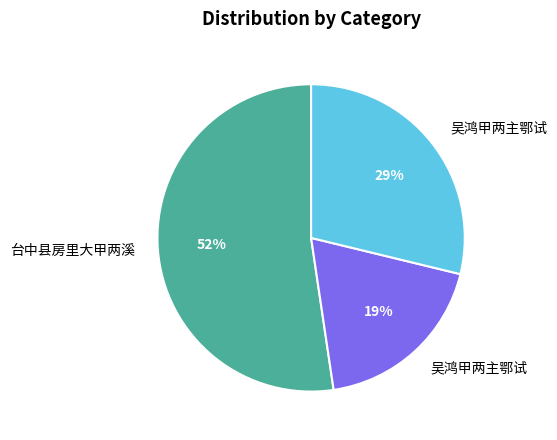

Is there a majority slice in this chart?

Yes